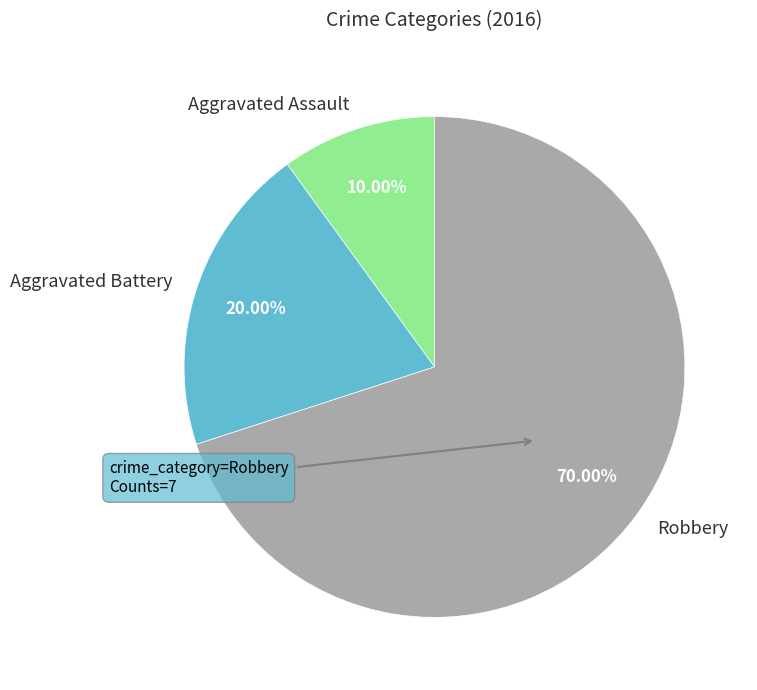

Is Robbery the majority of the pie?

Yes